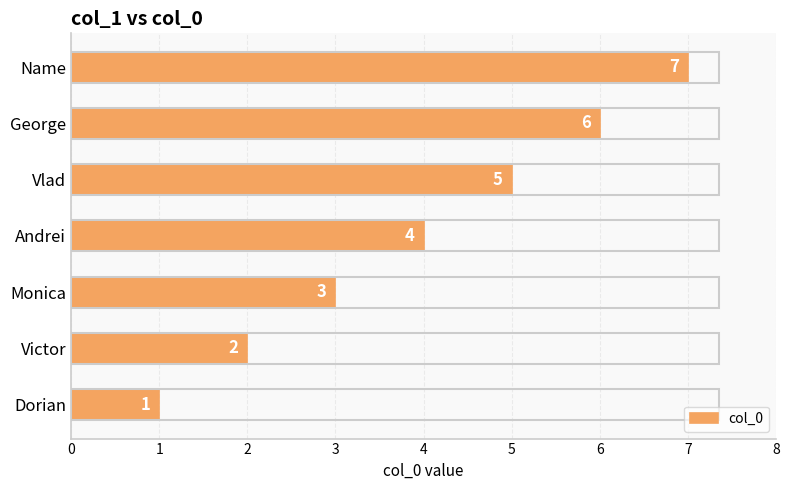

The chart shows a value of 4 at Monica. True or false?

False